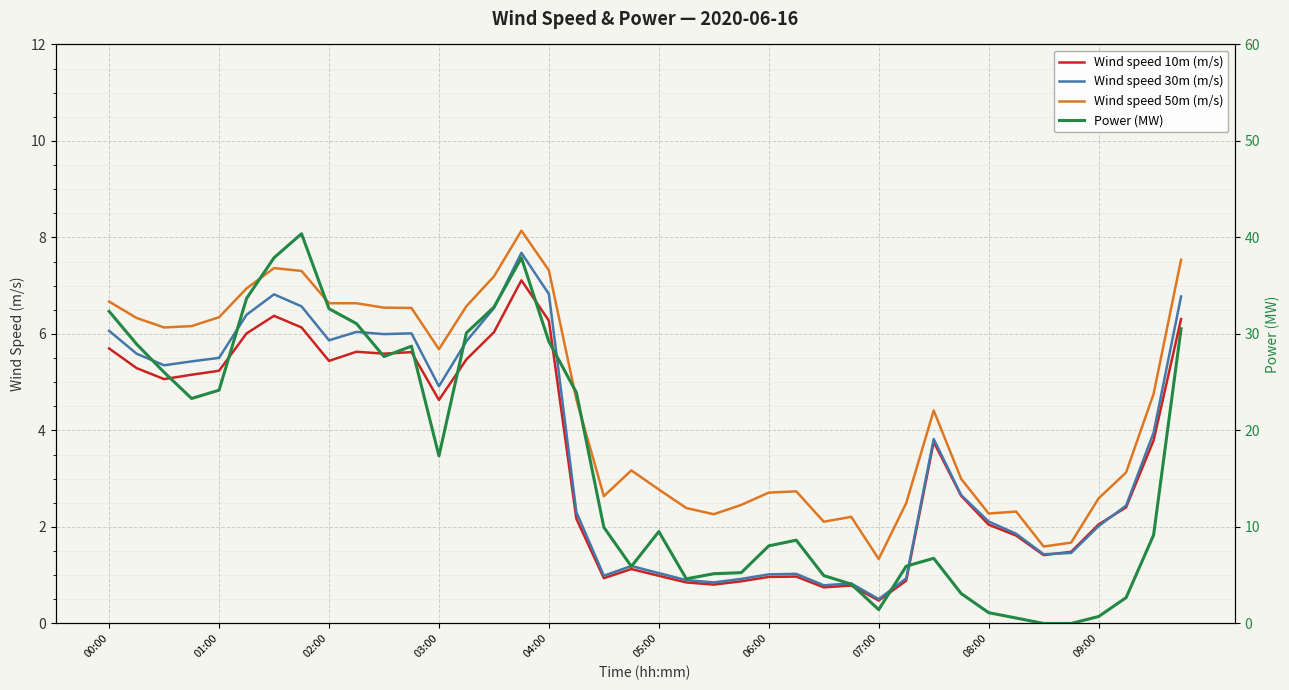

True or false: Wind speed 30m (m/s) has a value of 2.0 at 09:00.

True